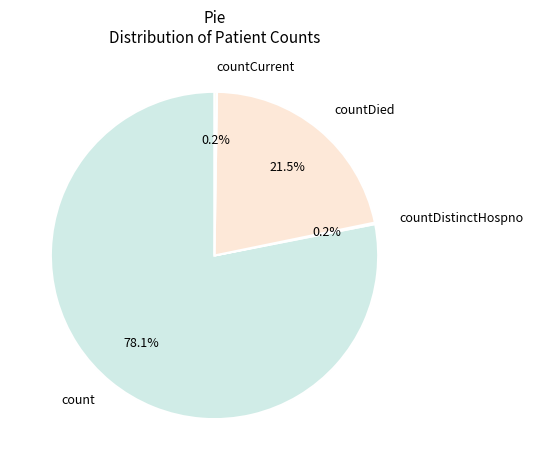

Approximately how many times larger is the value at count compared to countDied?

3.6